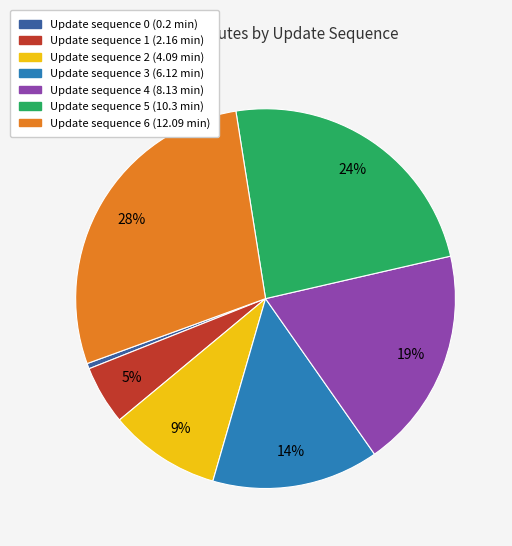

To the nearest percent, what is the difference between the largest and smallest slice percentages?

28%